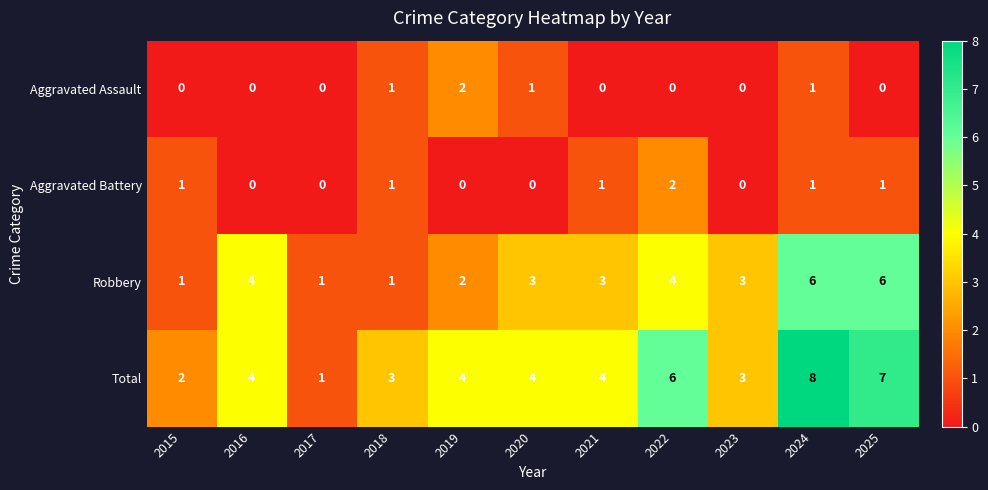

Which series has the largest range (max minus min)?

Total